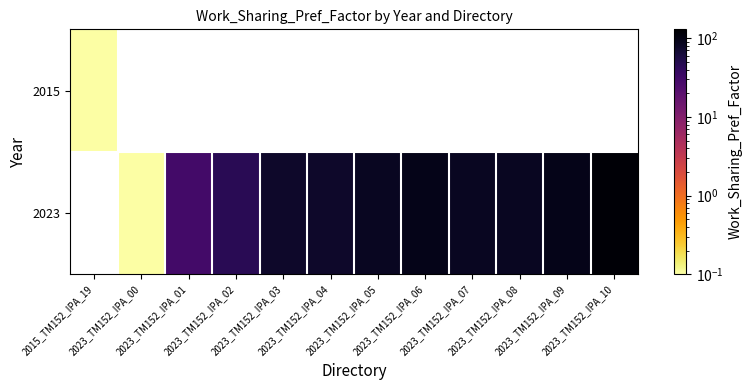

What is the minimum value for 2015?

0.1